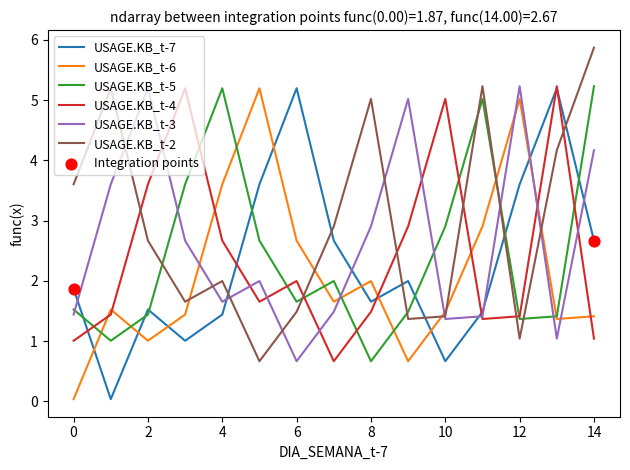

Which series has the largest total across all categories?

USAGE.KB_t-2